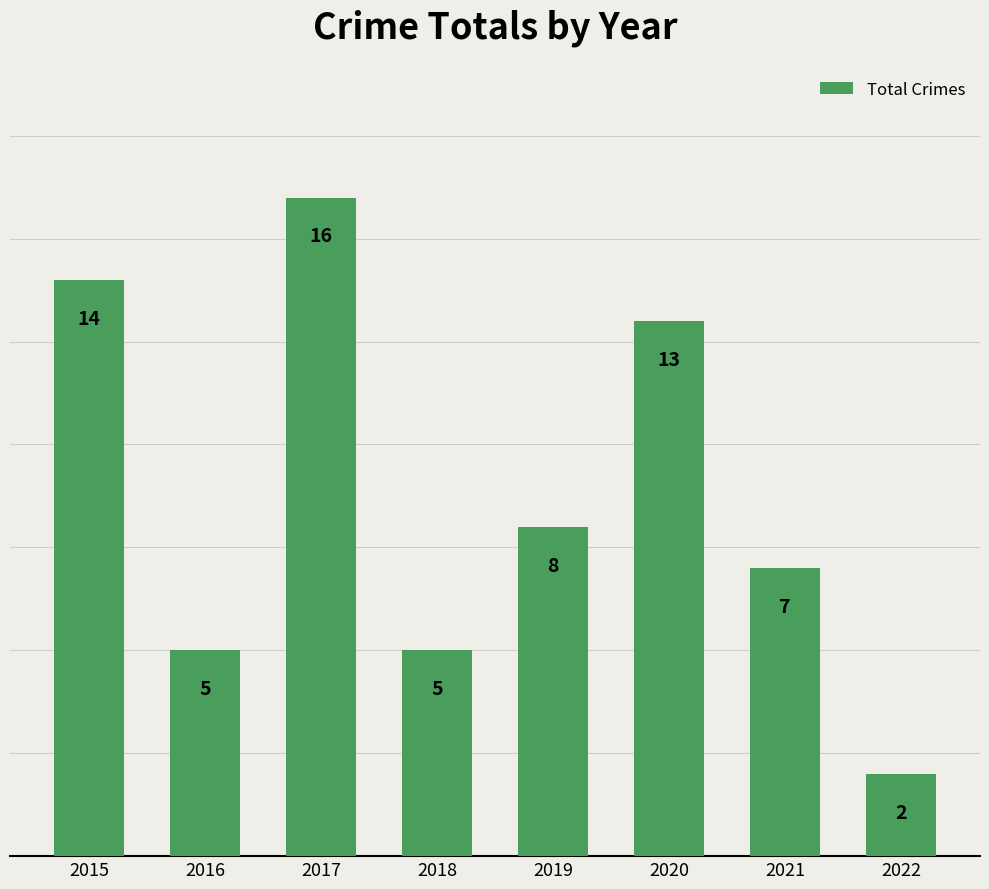

Reading left to right, extract all data points from this chart.

14	5	16	5	8	13	7	2